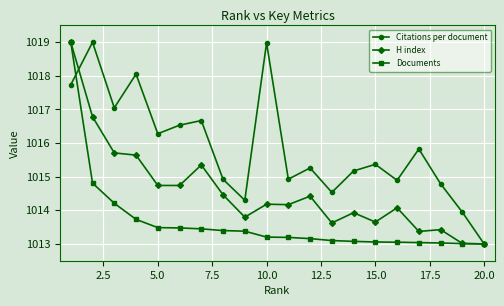

Rank the series by their average value, from lowest to highest.

Documents, H index, Citations per document